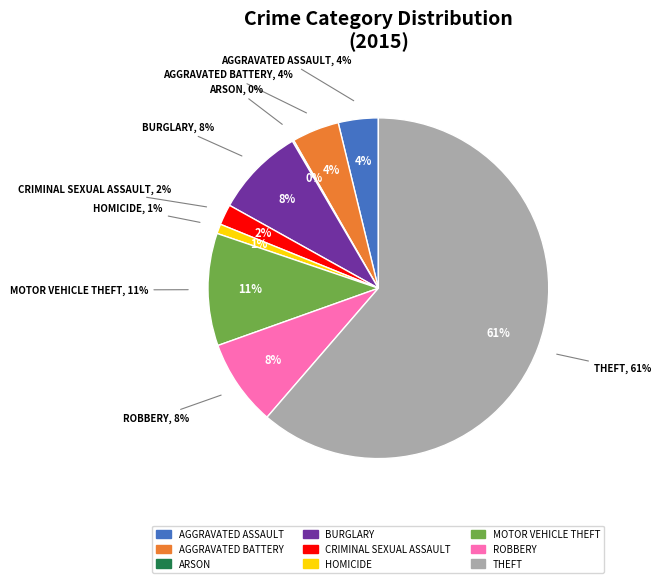

Is it true that Motor Vehicle Theft is 19% of the pie?

False